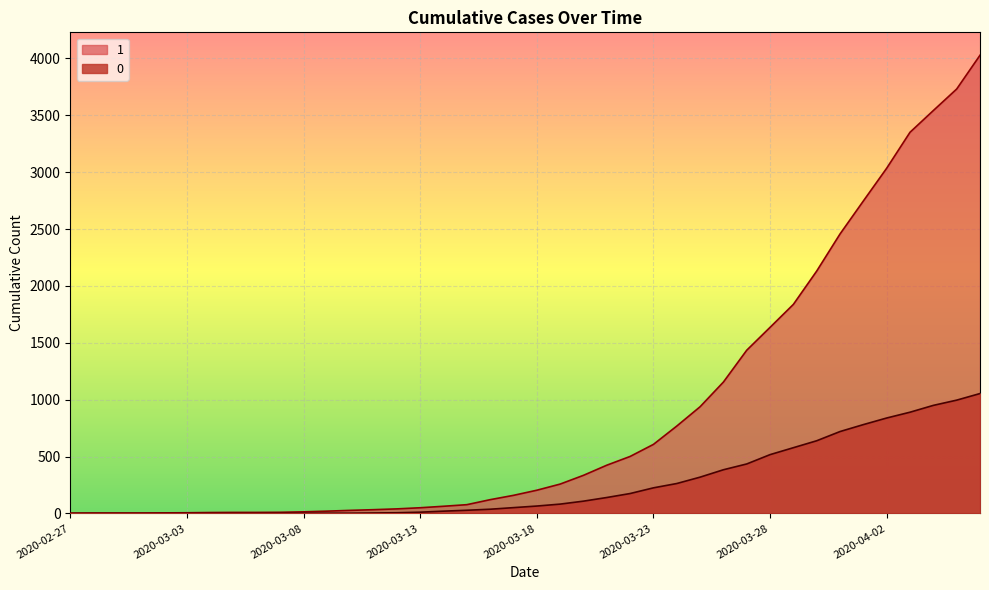

How many lines are shown in the chart?

2